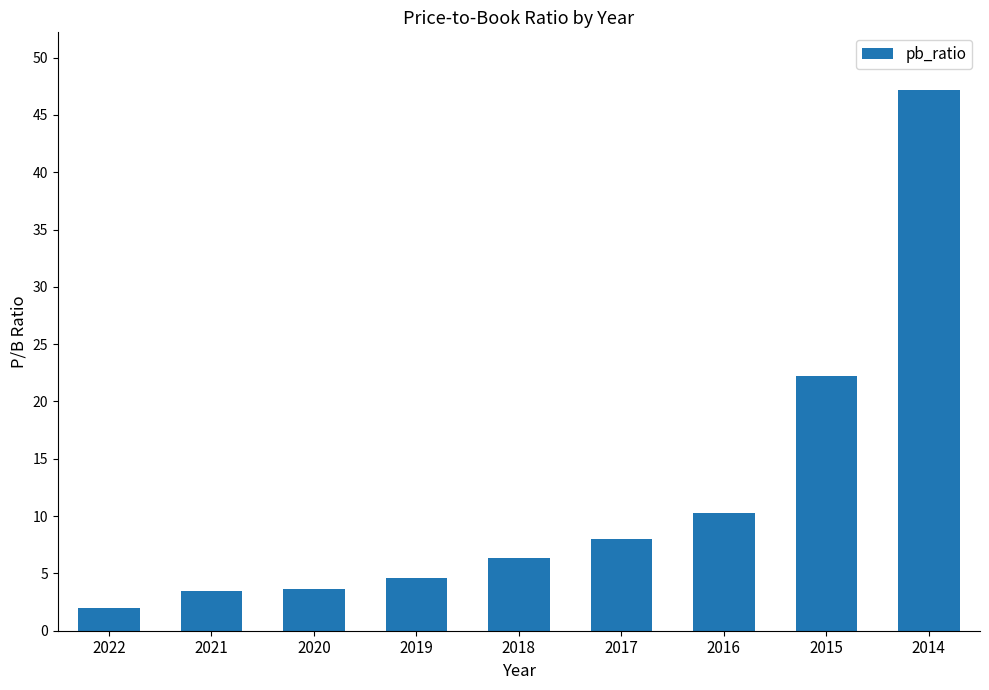

Reading left to right, what are all the values shown in this chart?

2.0	3.5	3.7	4.6	6.3	8.0	10.3	22.2	47.2